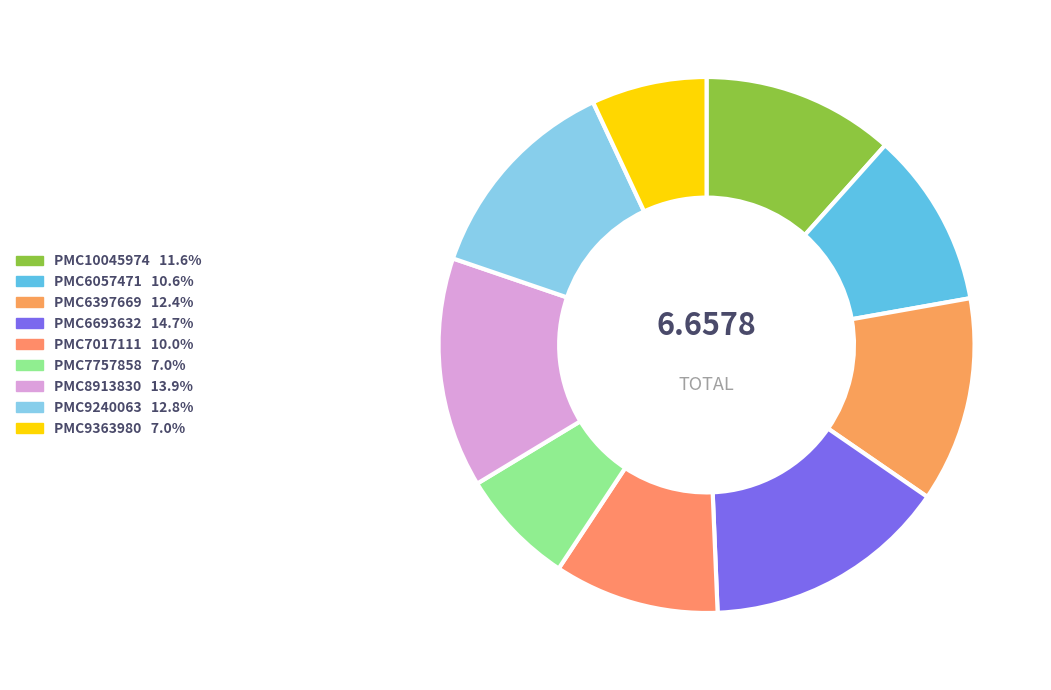

Count the number of slices in the pie.

9